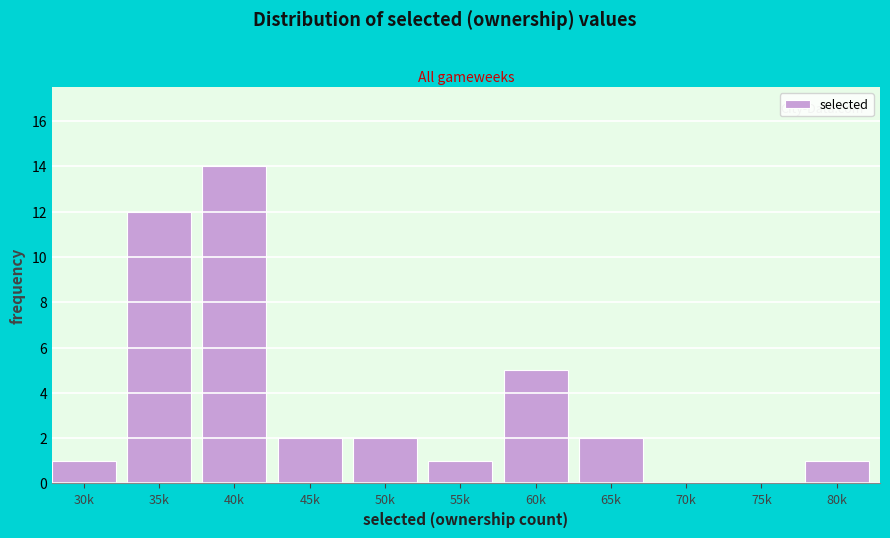

Reading left to right, list all the values displayed in this chart.

30k=1	35k=12	40k=14	45k=2	50k=2	55k=1	60k=5	65k=2	70k=0	75k=0	80k=1